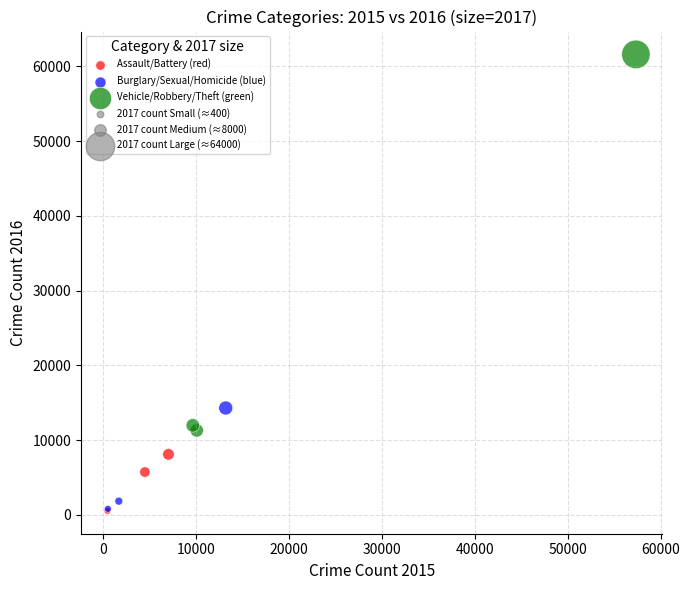

Which series reaches the maximum Y coordinate?

Vehicle/Robbery/Theft (green)